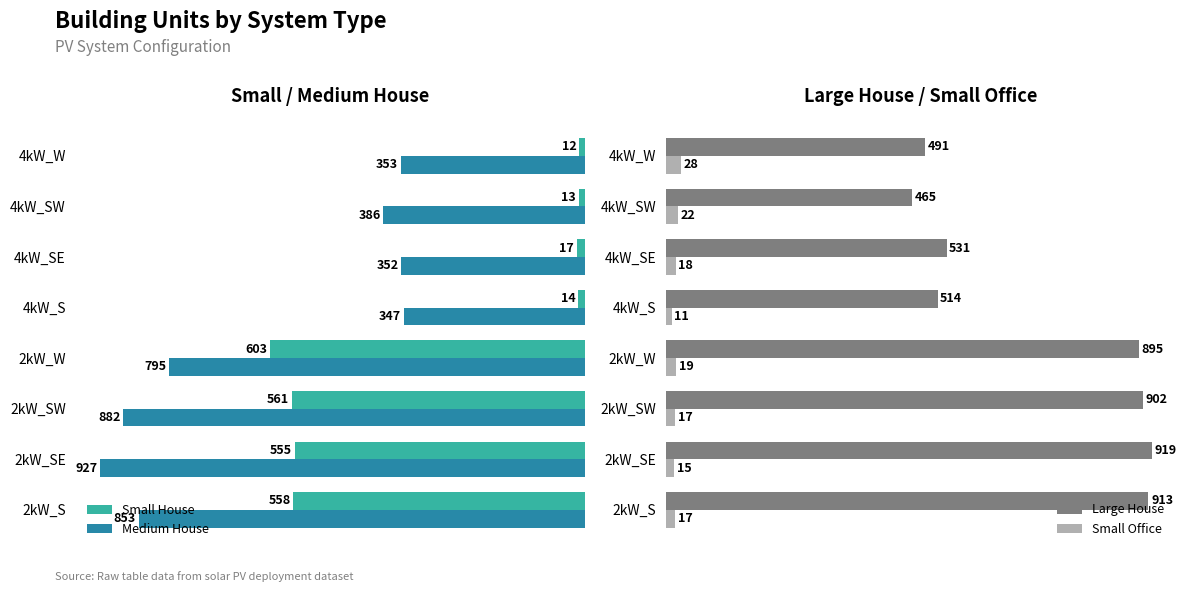

What is the sum of all Small Office values?

147